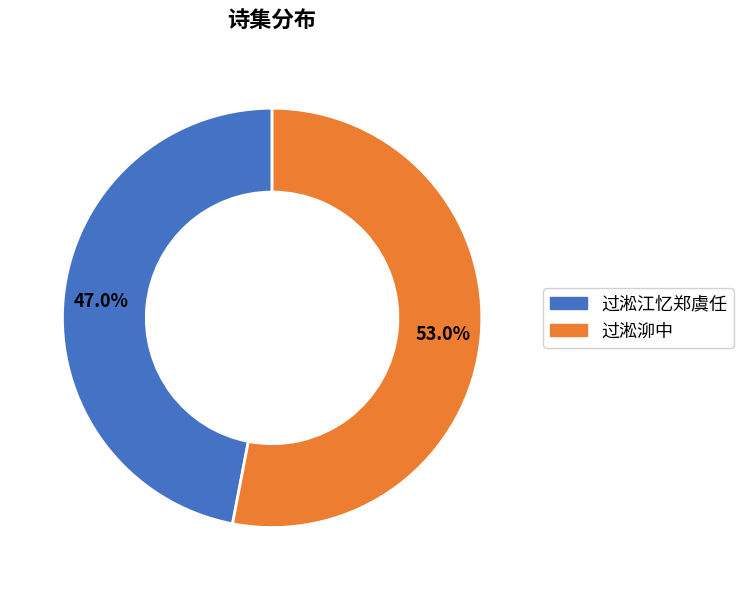

Does any single category account for the majority?

Yes